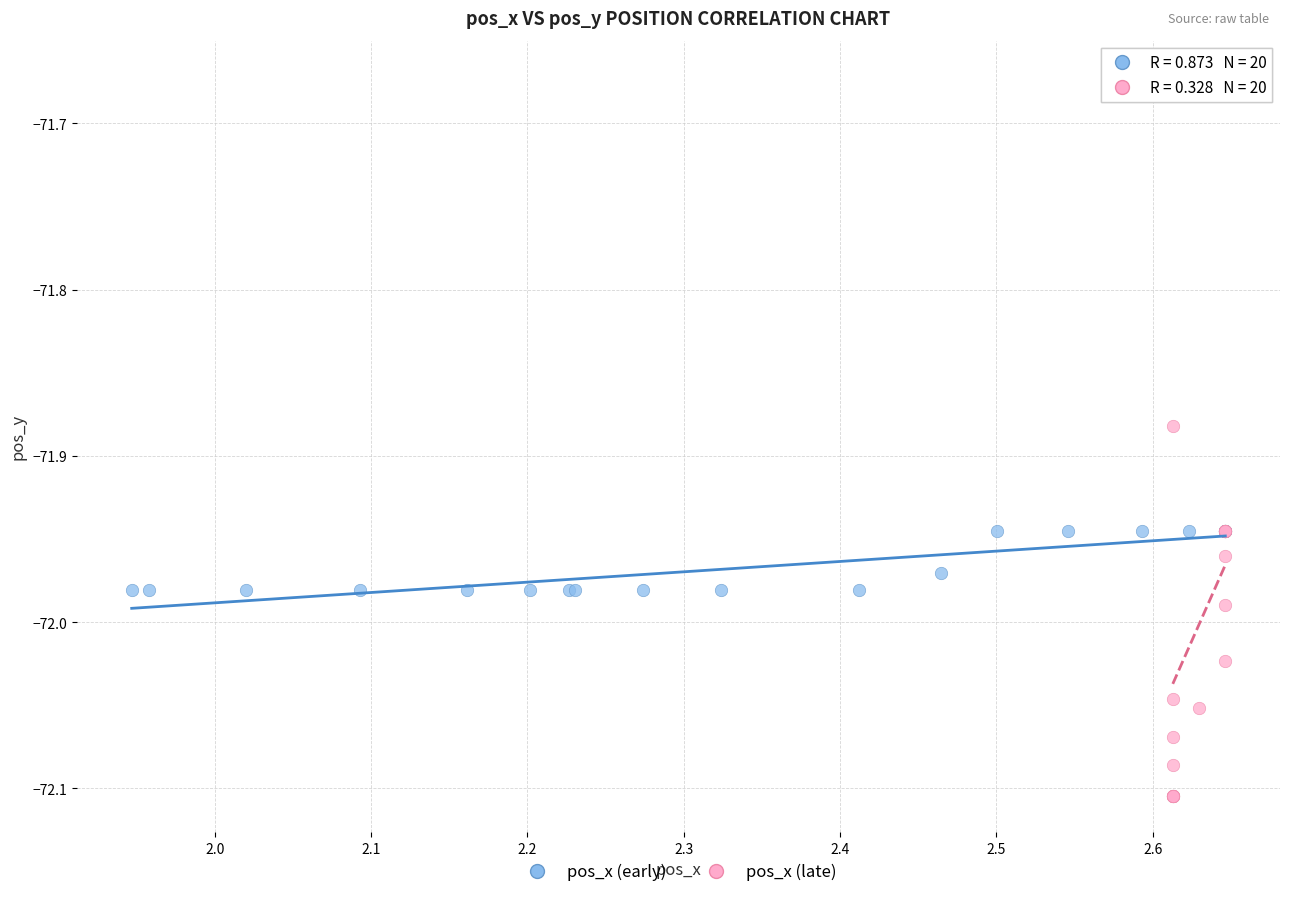

Which series reaches the minimum Y coordinate?

pos_x (late)